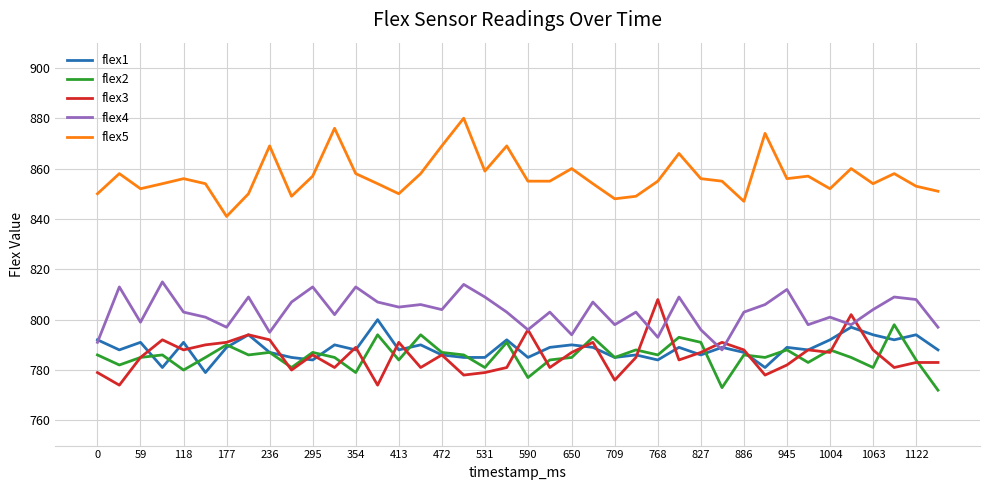

What is the difference between the maximum and minimum values in the flex1 series?

21